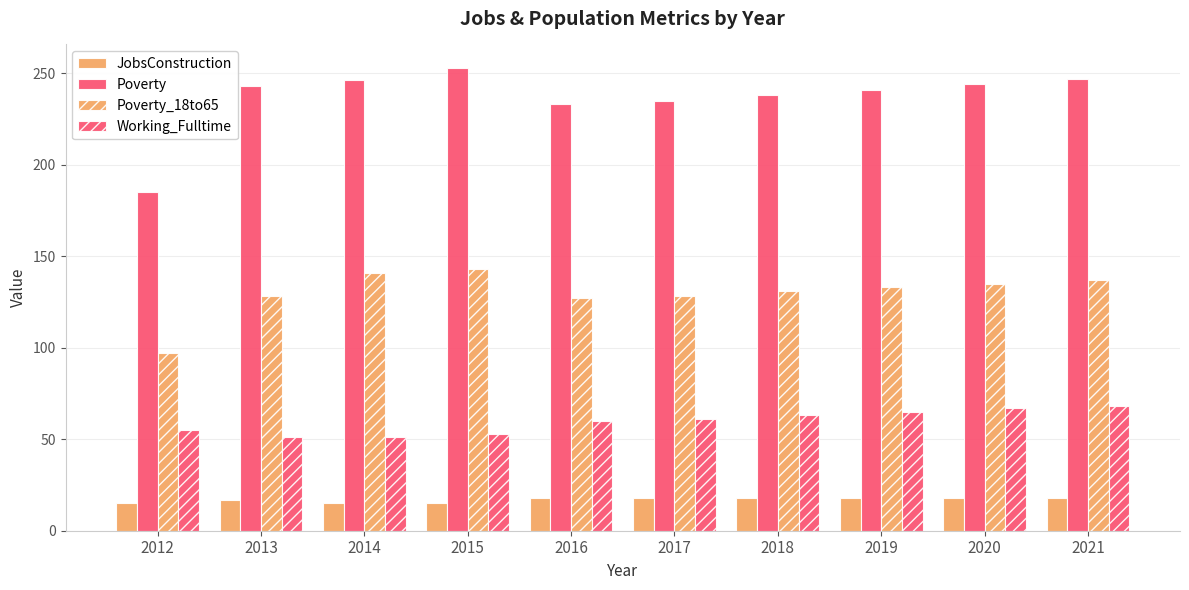

Where does the Working_Fulltime series first go above 61?

2018